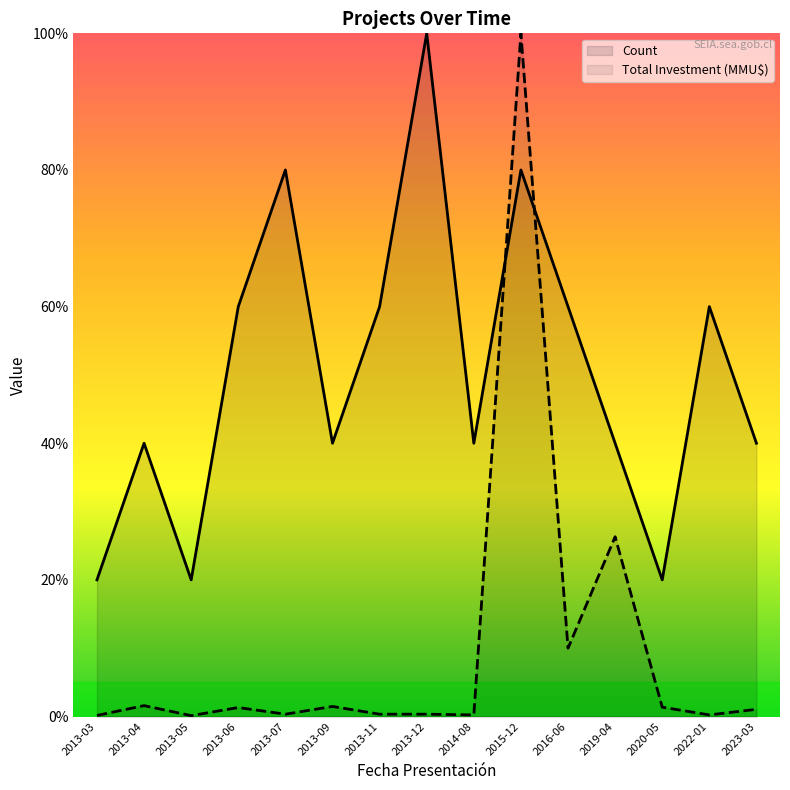

What is the difference between the second highest and minimum values in the Count series?

60.0